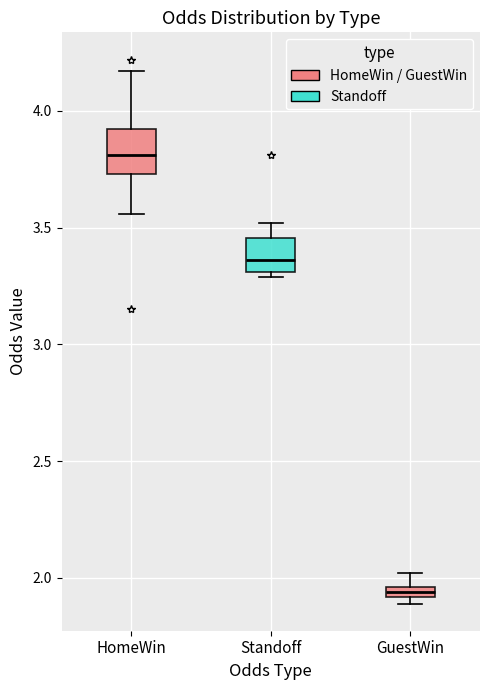

Which box's median line is the highest?

HomeWin